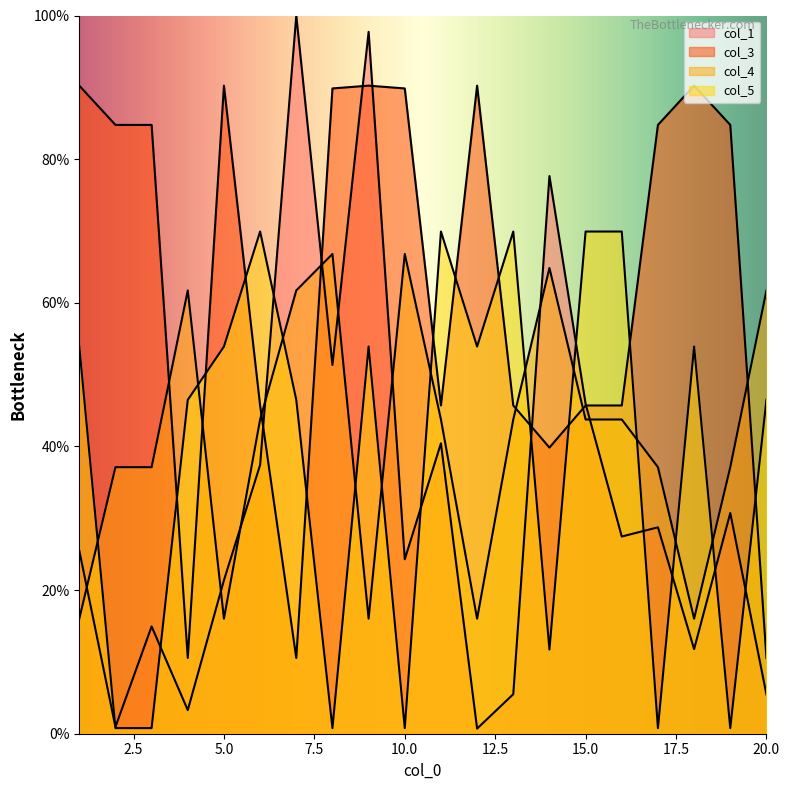

What is the value of the col_5 point at the 16th from the left?

0.7